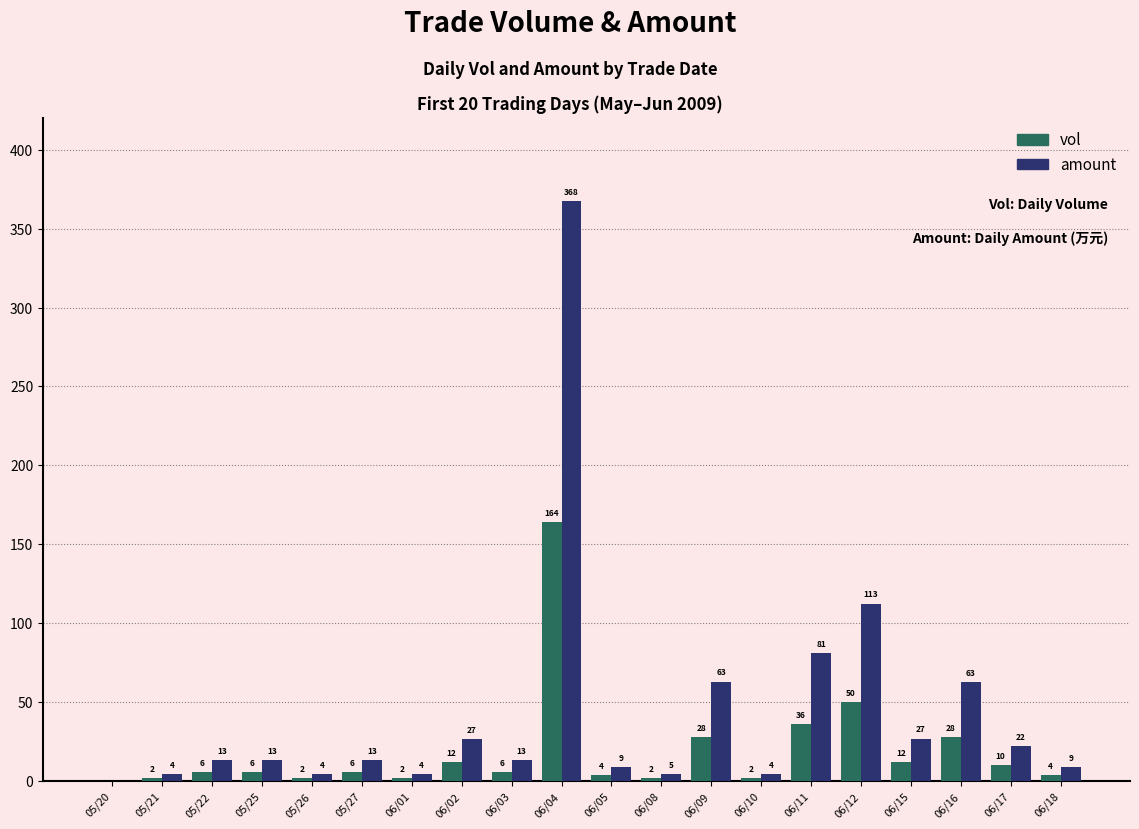

Are the bars grouped side by side (vs. stacked)?

Yes